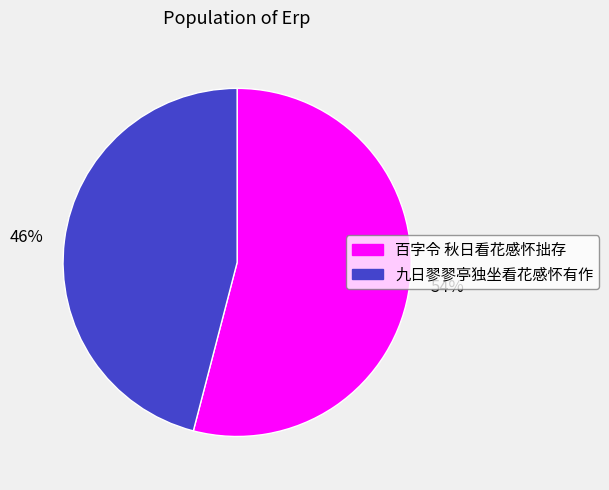

Between 54% and 46%, which is larger?

54%